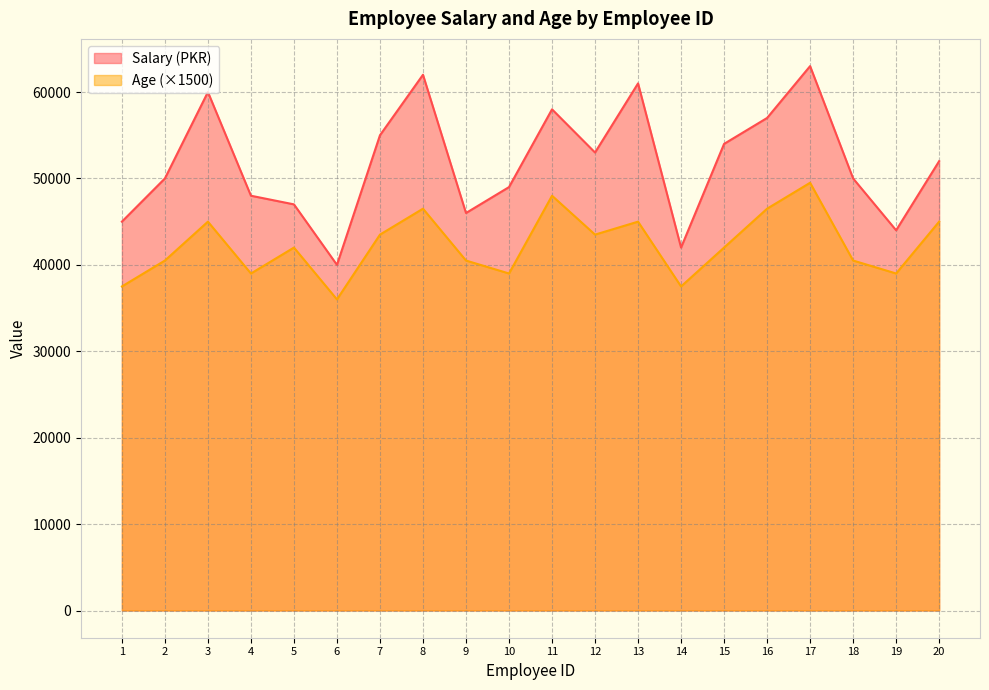

The value of Age at 7 is 28870. True or false?

False